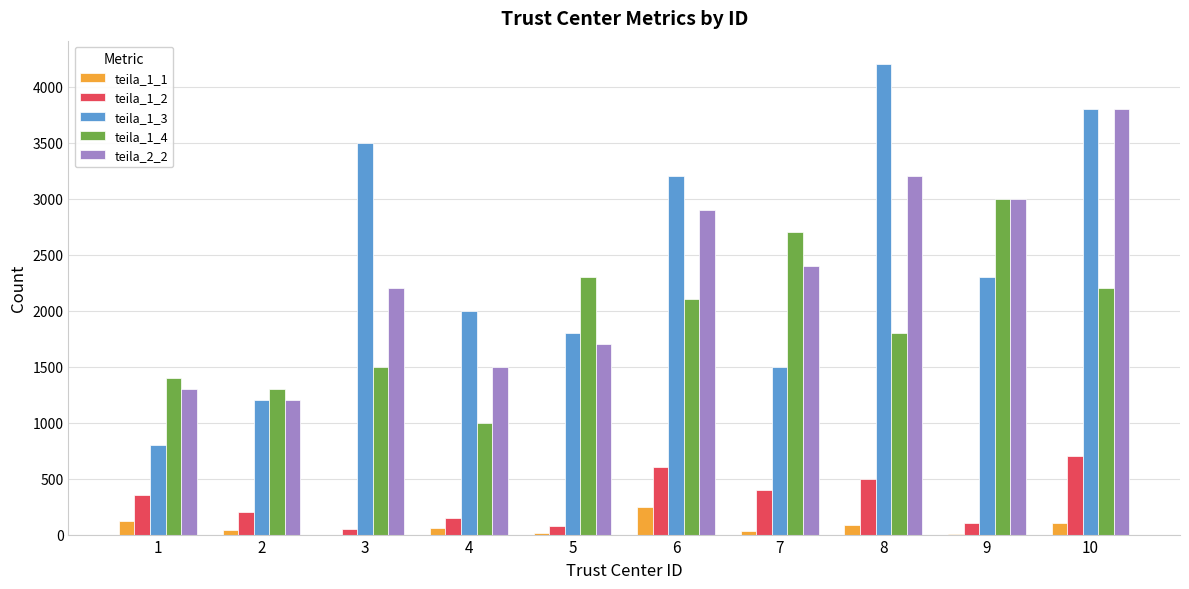

Are the bars grouped side by side (vs. stacked)?

Yes